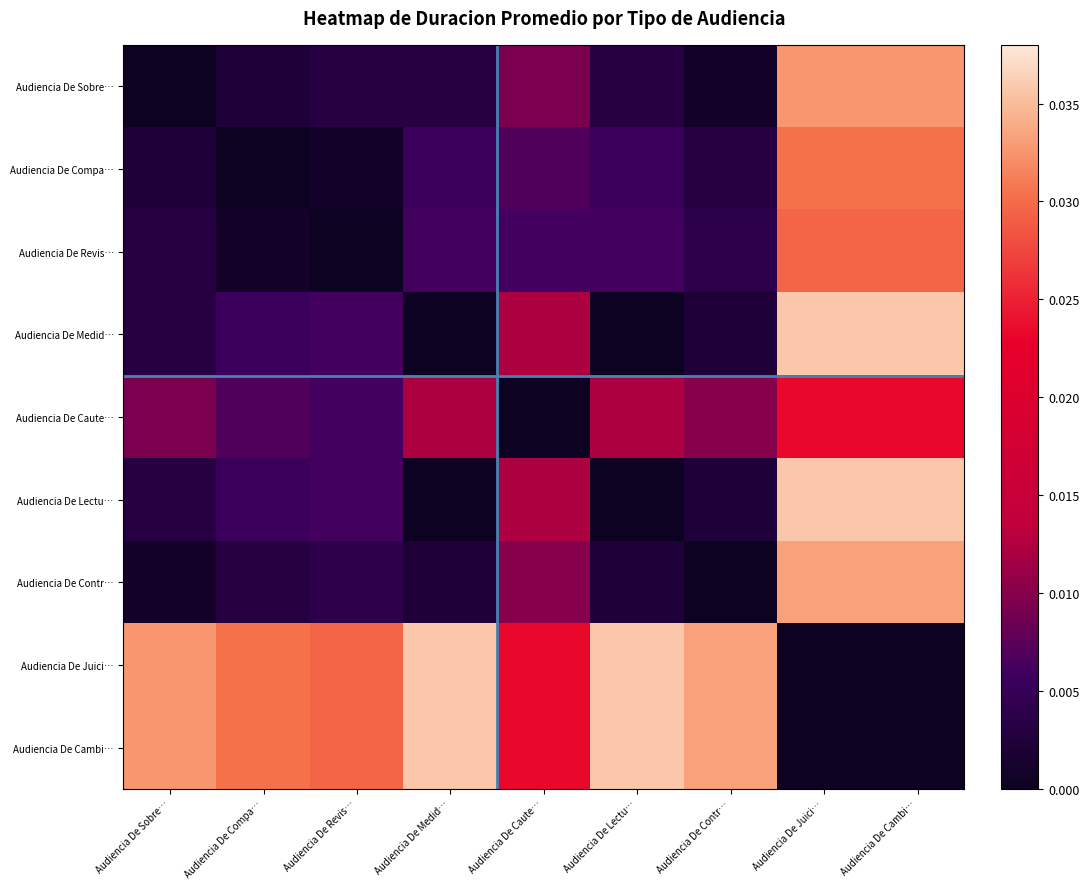

At which category is the sum across all series the highest?

Audiencia De Juici…